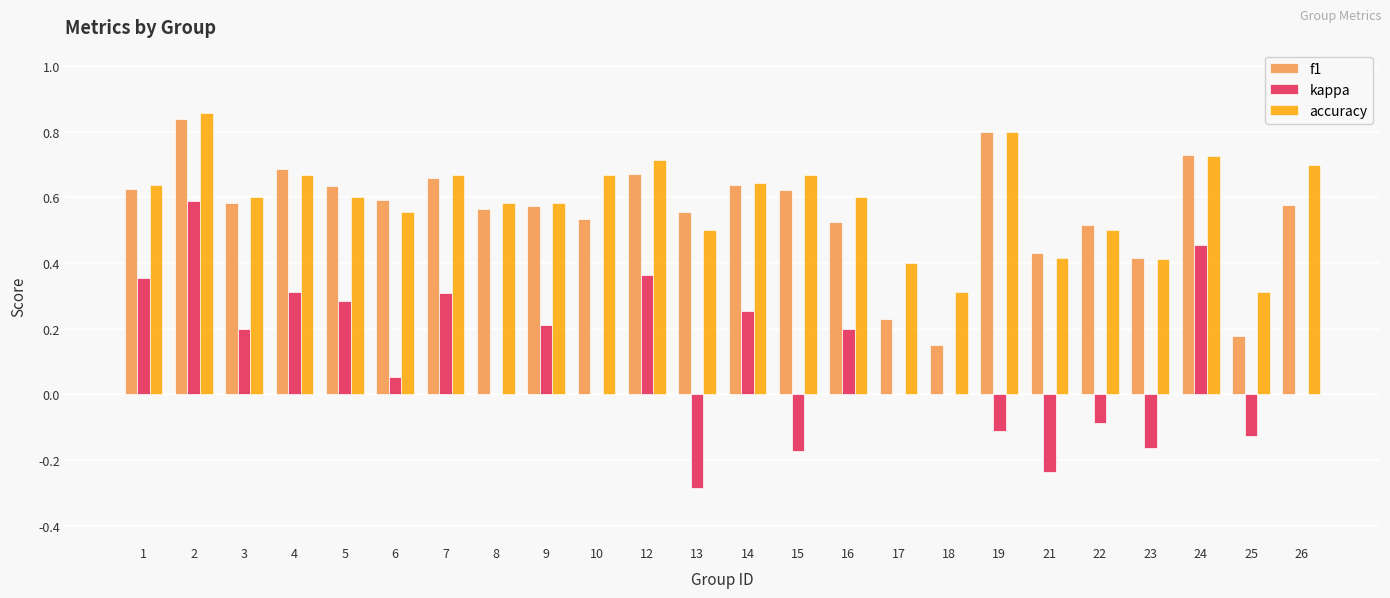

How many series are shown in this chart?

3